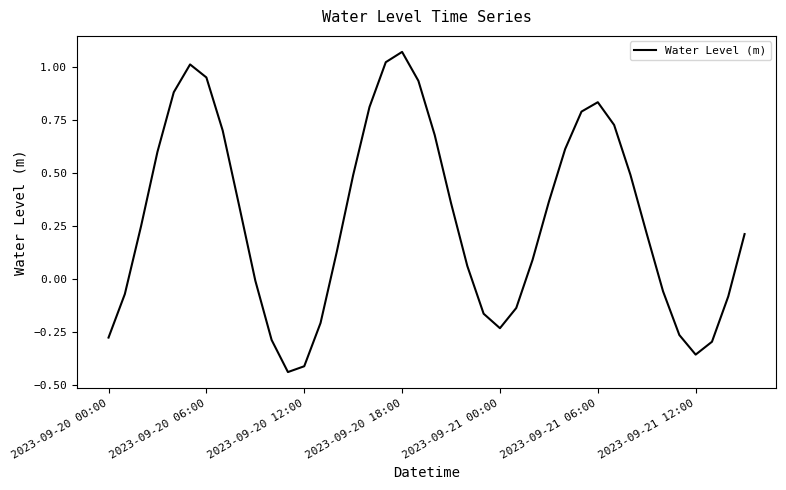

What is the difference between the maximum and minimum values?

1.5